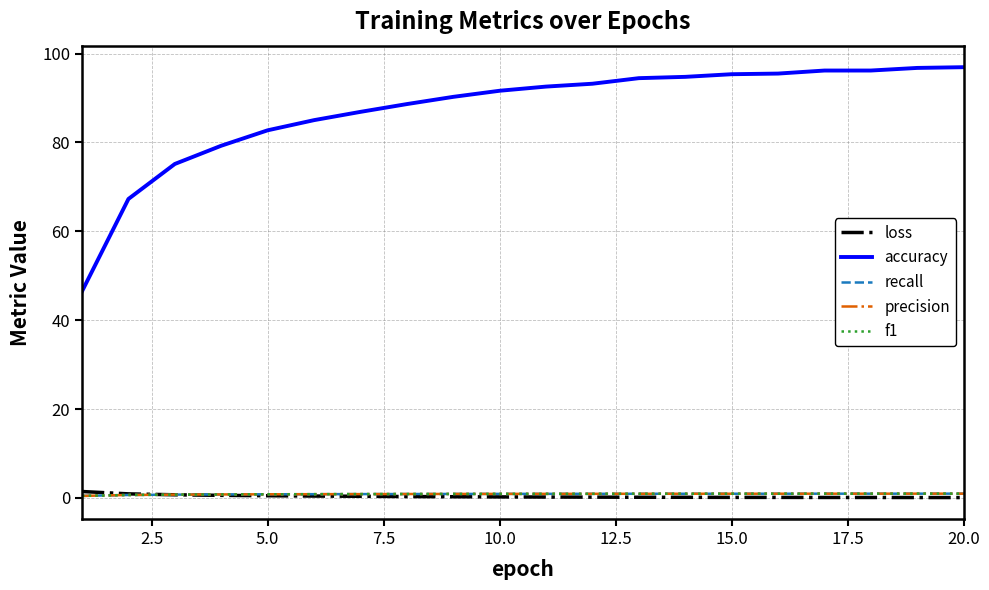

Which series has the largest total across all categories?

accuracy